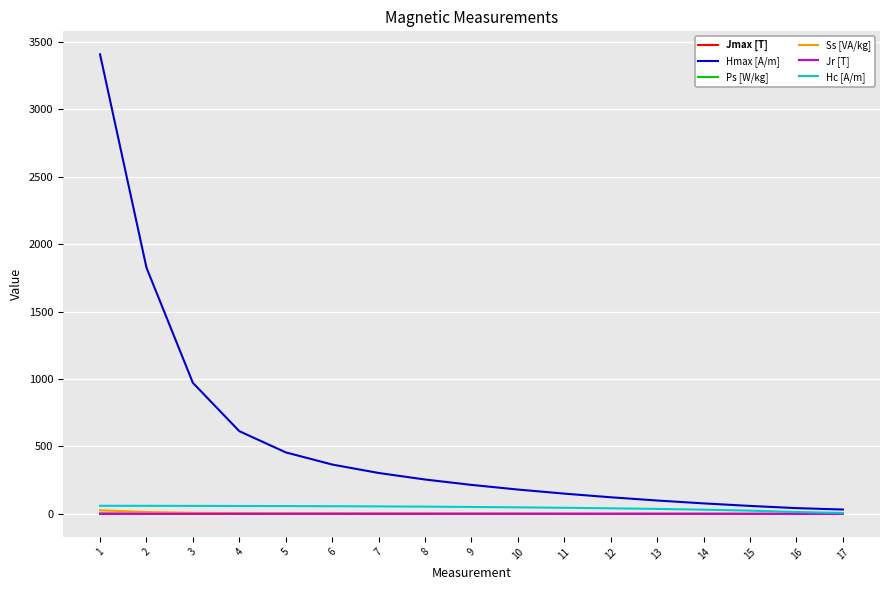

Which series has the largest total across all categories?

Hmax [A/m]